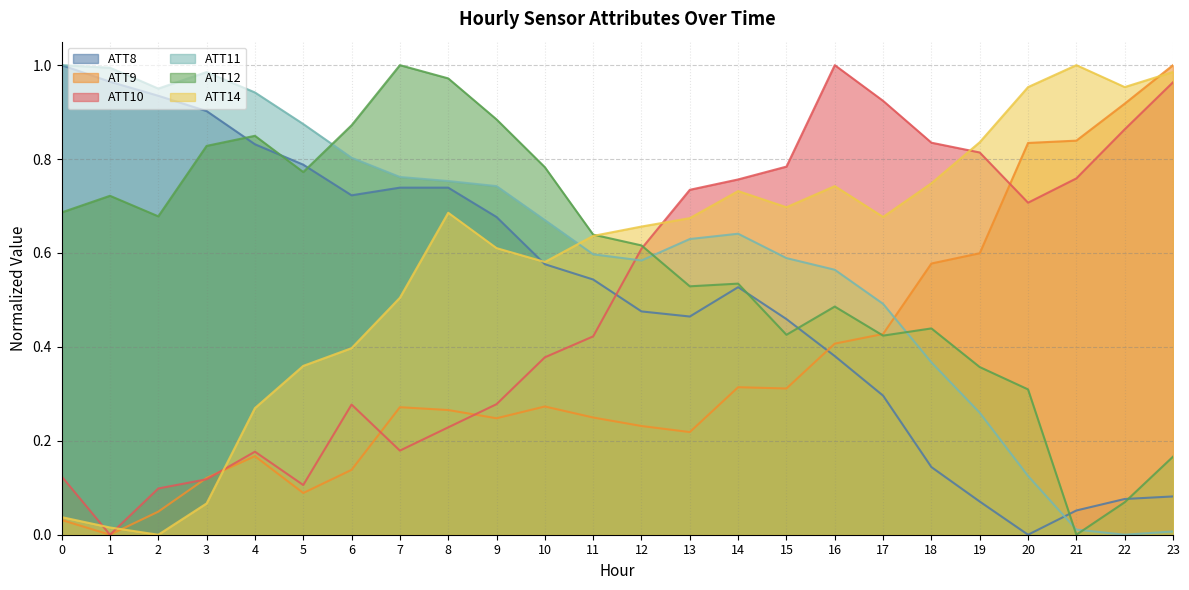

How many data points does each series have?

24